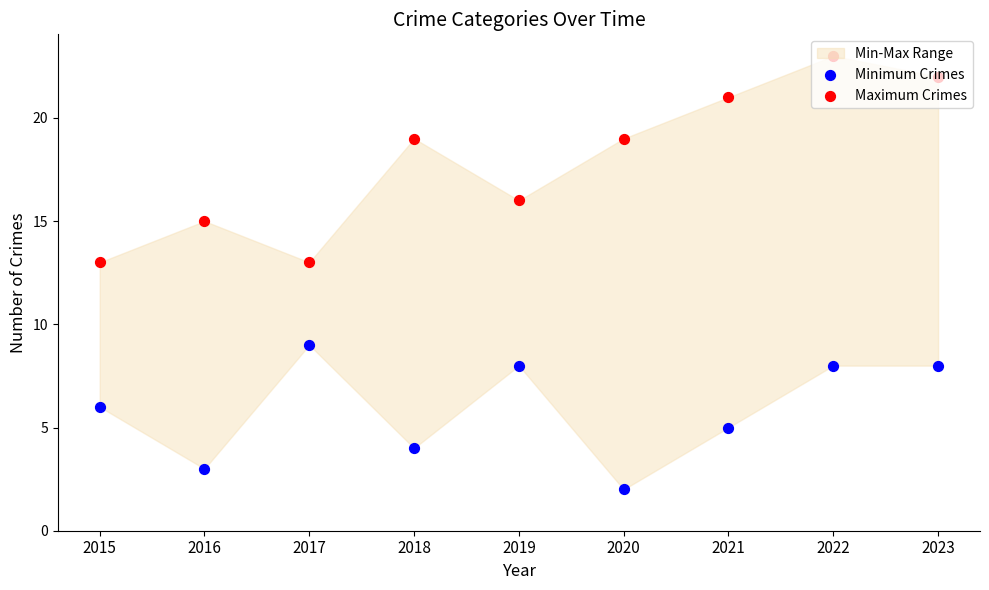

At how many categories does at least one series exceed 3?

9